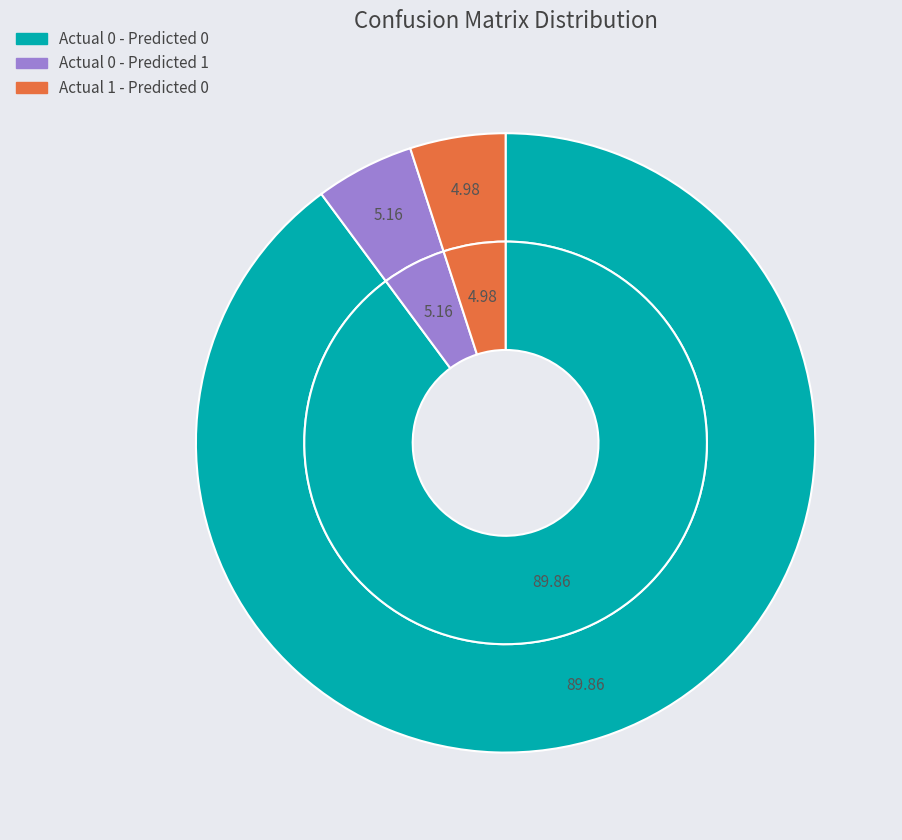

How much of the chart is everything except Actual 0 - Predicted 1?

94.8%